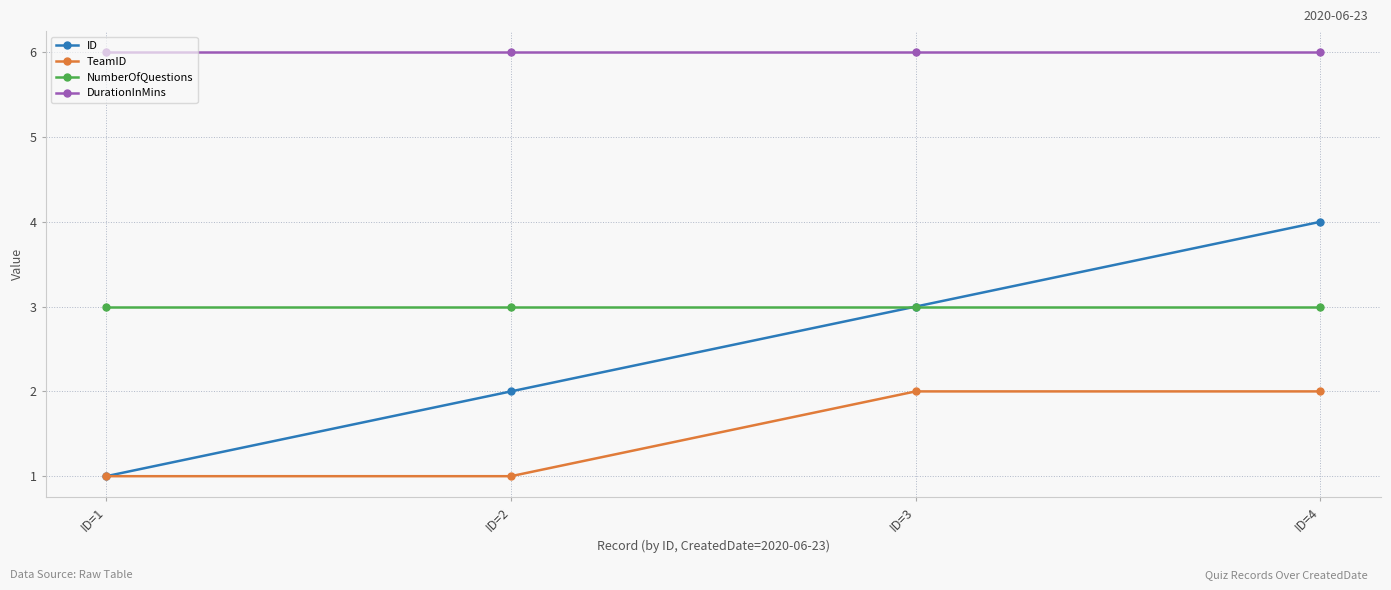

What is the highest value of the NumberOfQuestions series?

3